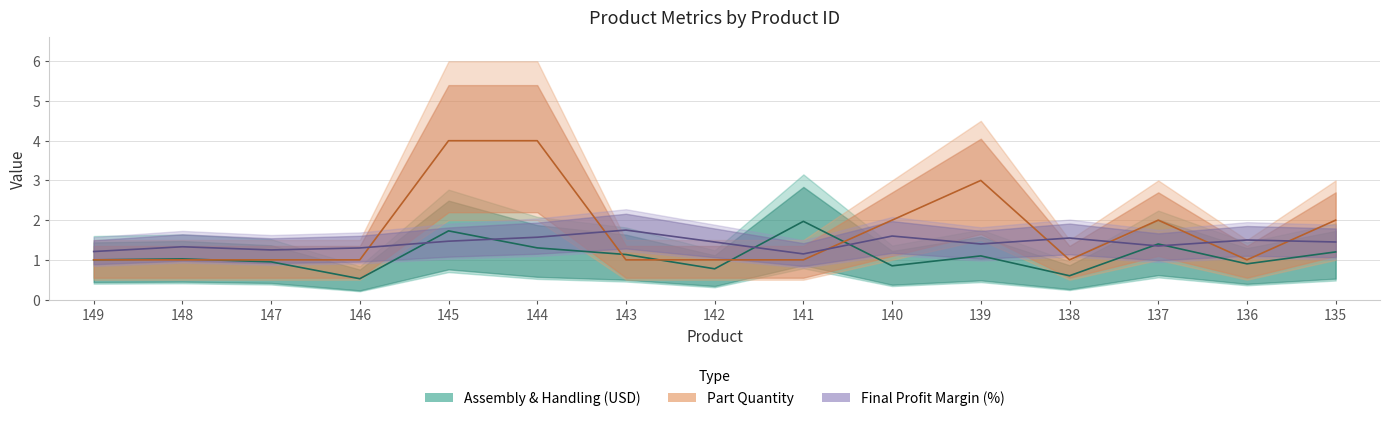

Where is the first local minimum for Assembly & Handling (USD)?

146